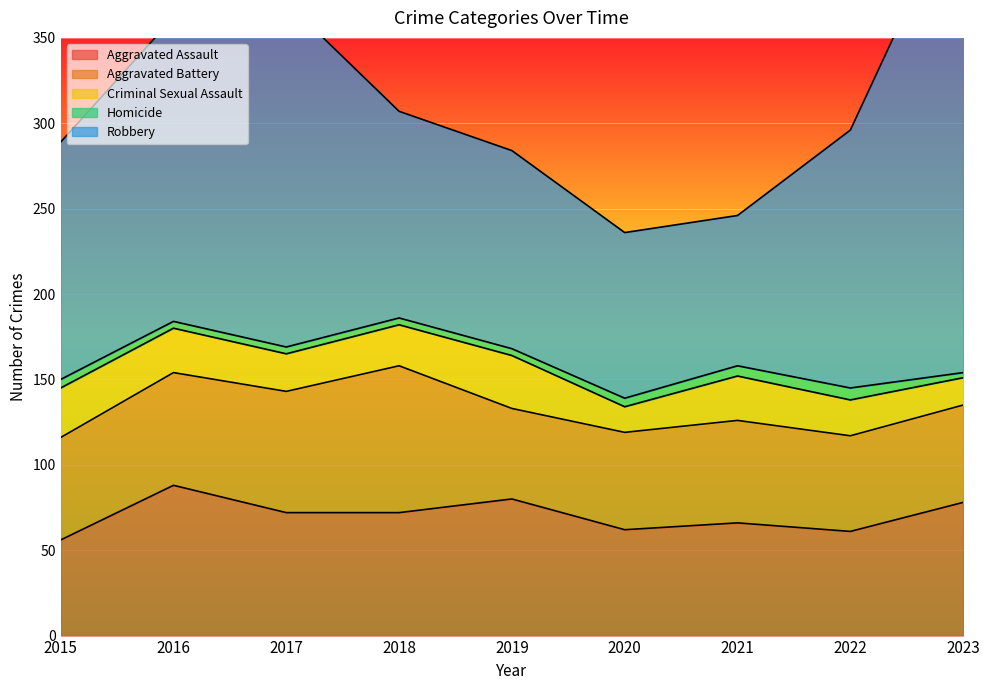

The Homicide series shows 6 at 2017. True or false?

False